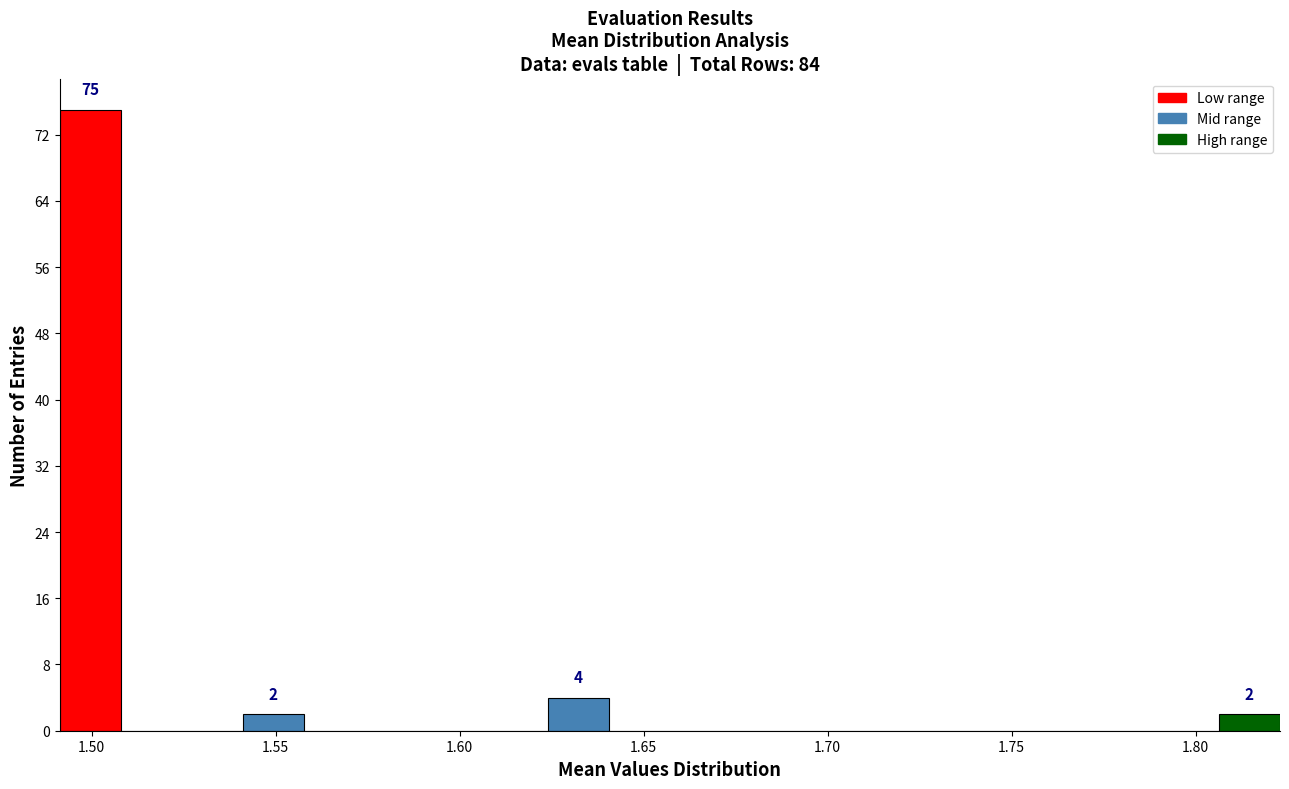

Read against the x-axis, roughly where is the centre of the tallest bar?

1.500